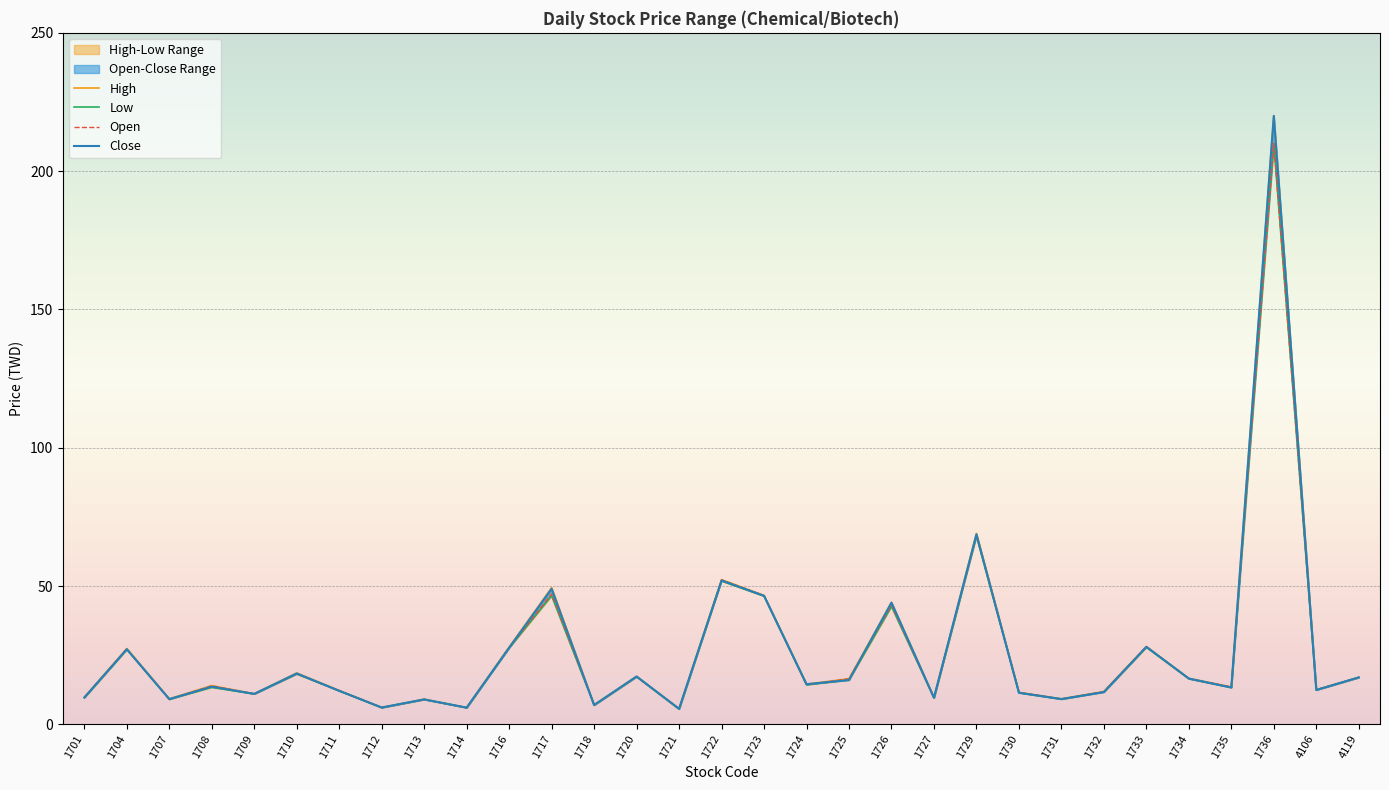

What is the greatest value displayed?

220.0